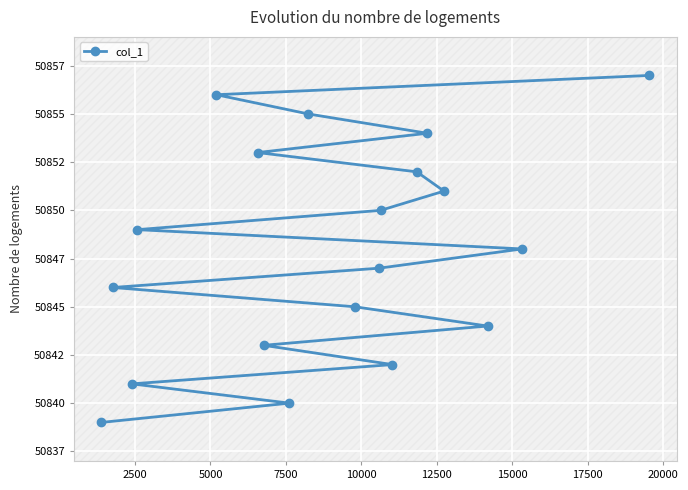

The value at 14 is 11937. True or false?

False